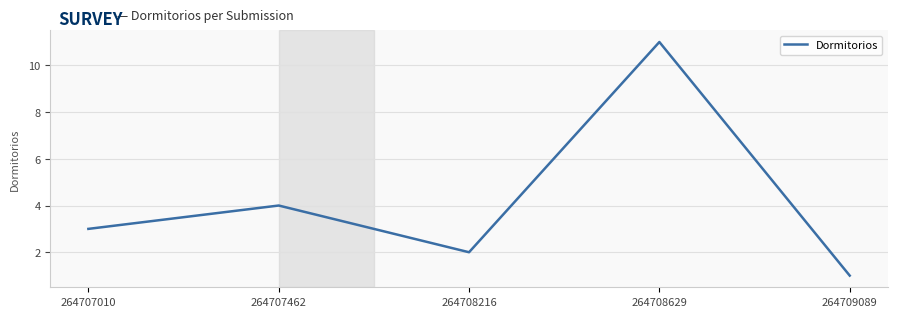

Which has a higher value, 264708629 or 264707010?

264708629